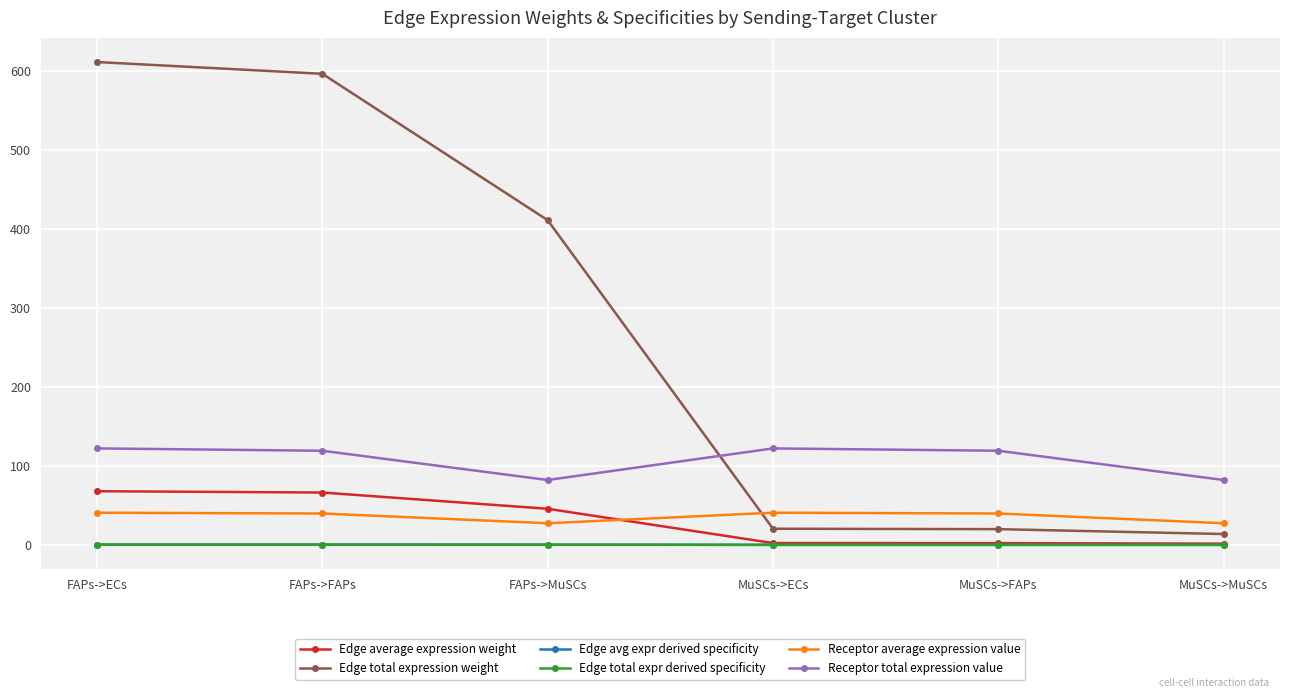

How many lines are shown in the chart?

6